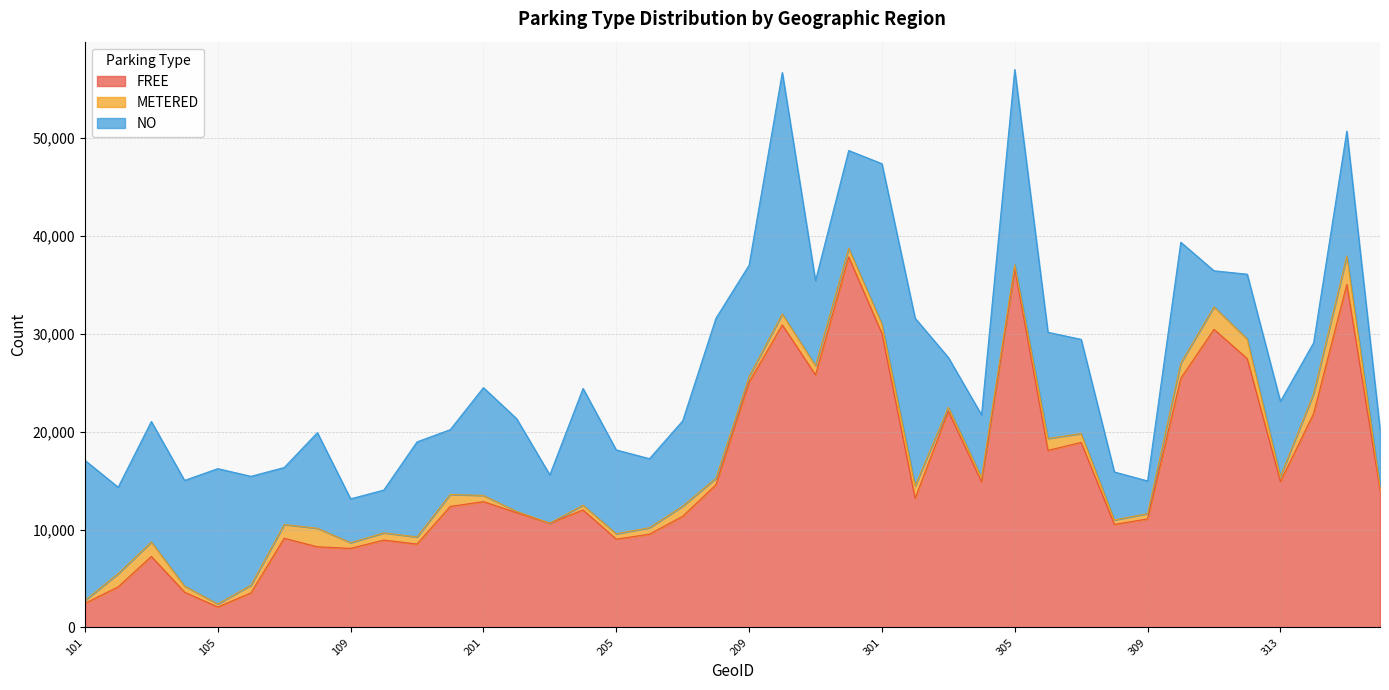

Rank the series by their average value, from highest to lowest.

FREE, NO, METERED